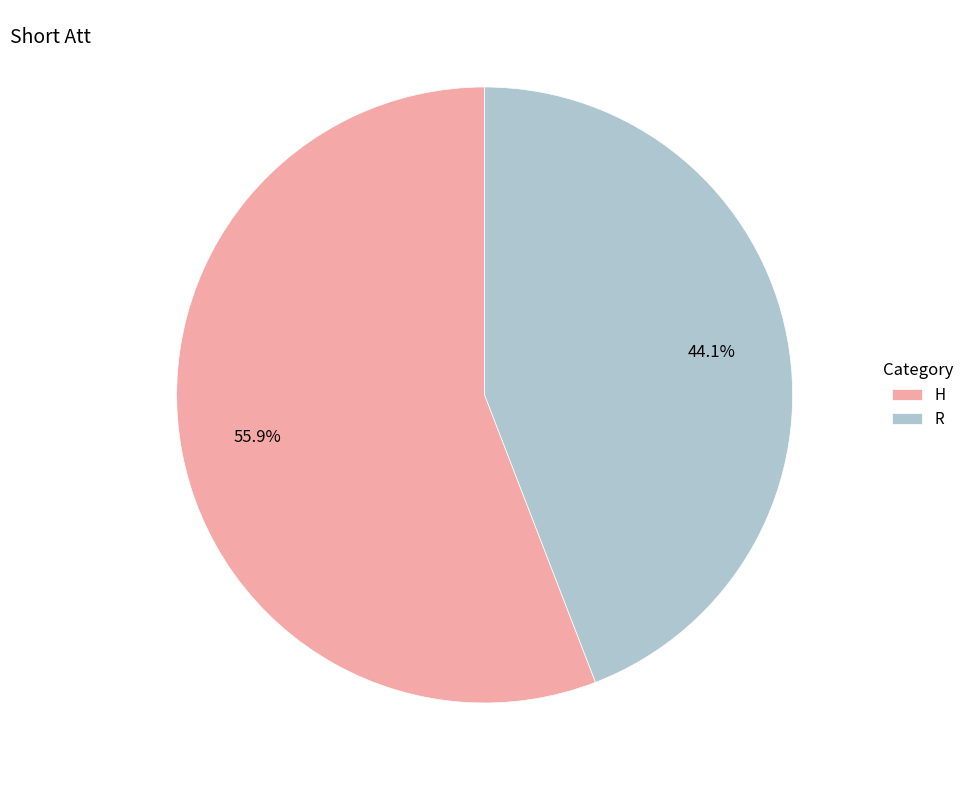

Count the number of slices in the pie.

2